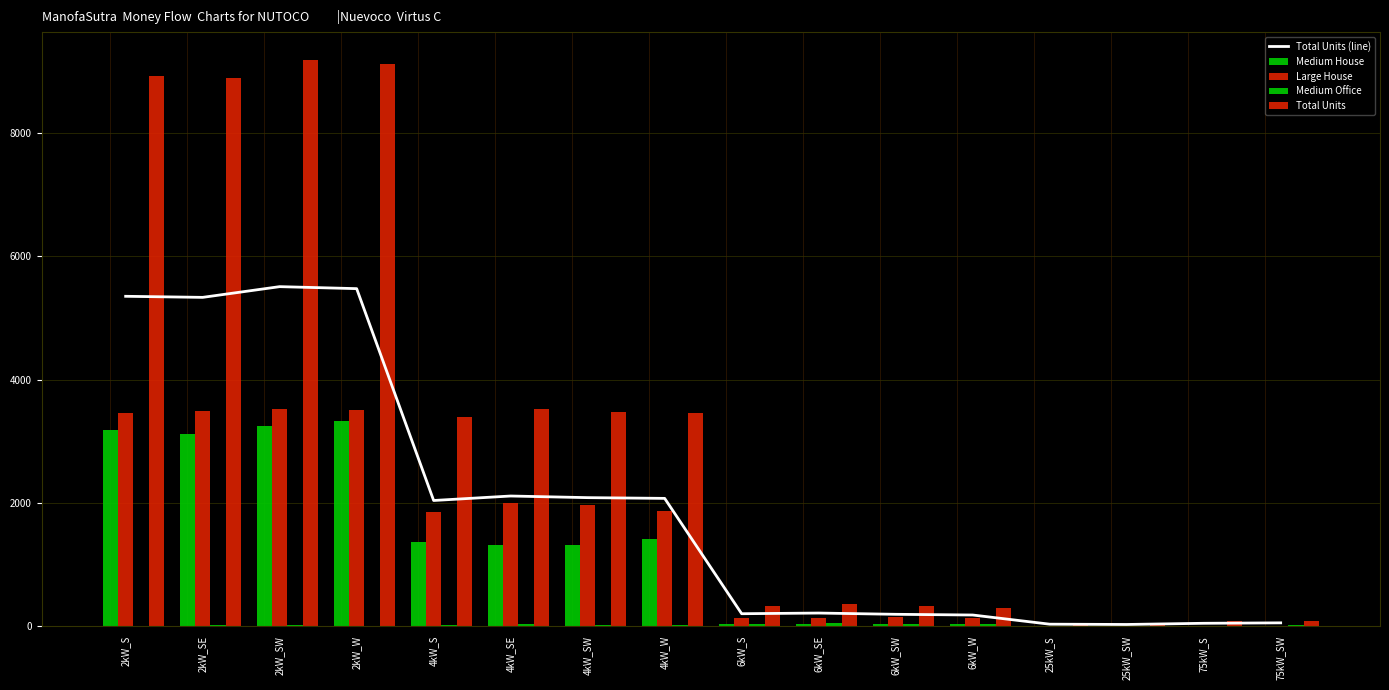

What value does the Medium House series have at 4kW_SW?

1313.0